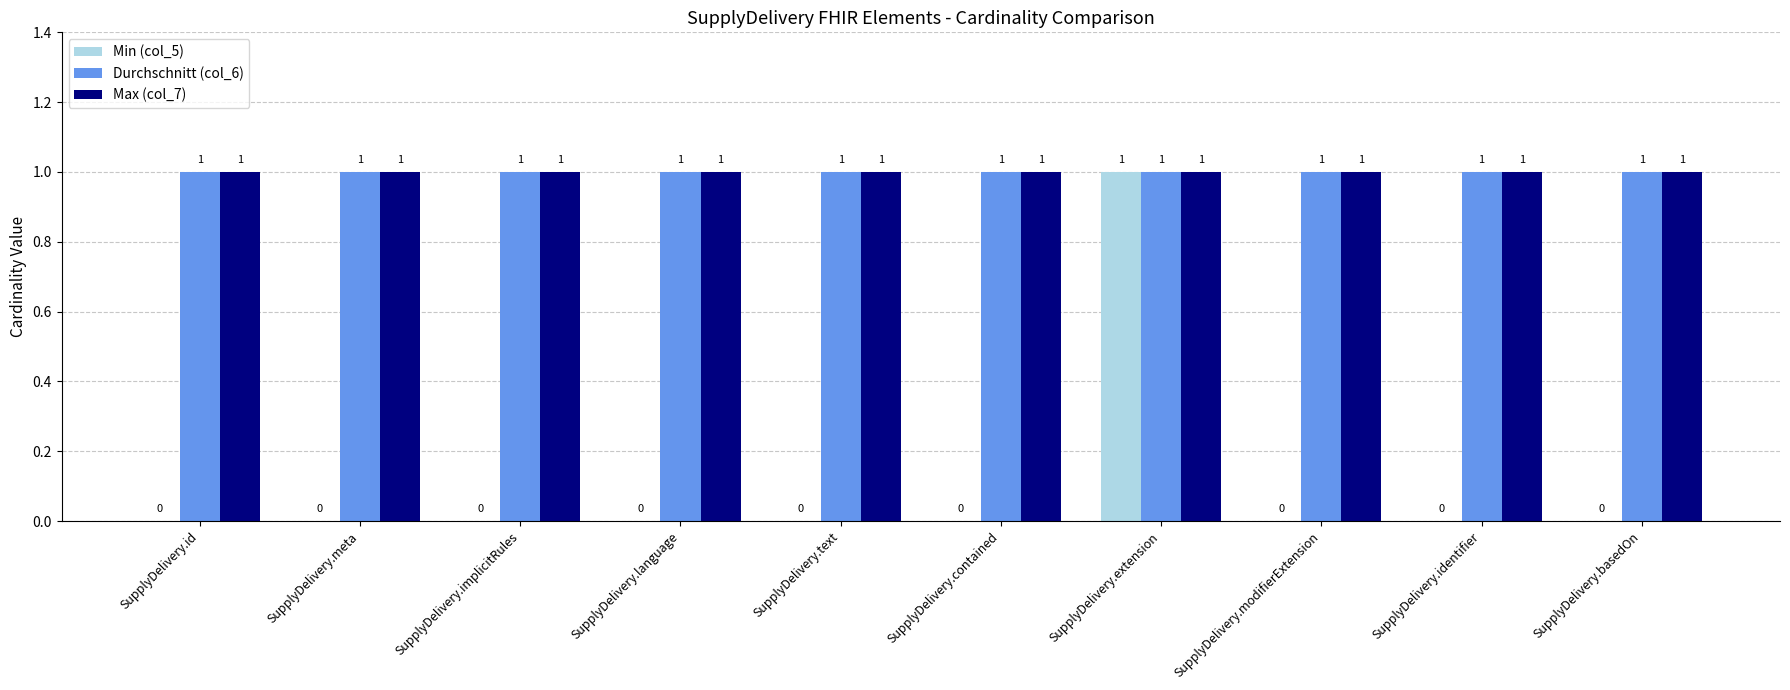

Does the chart contain stacked bars?

No